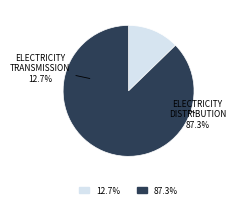

Which slice is the smallest?

Electricity Transmission